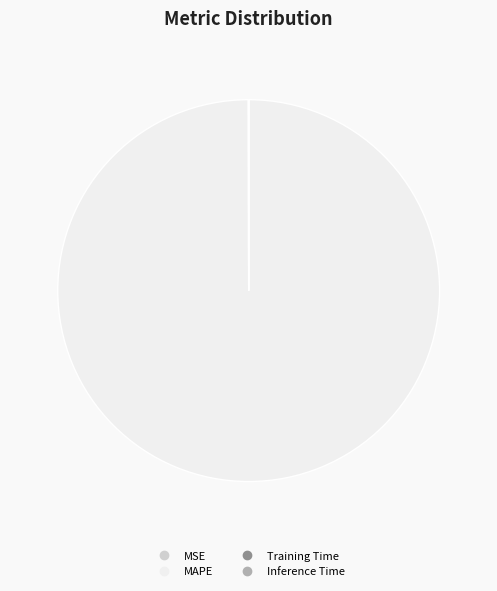

Which category has the biggest portion of the pie?

MAPE